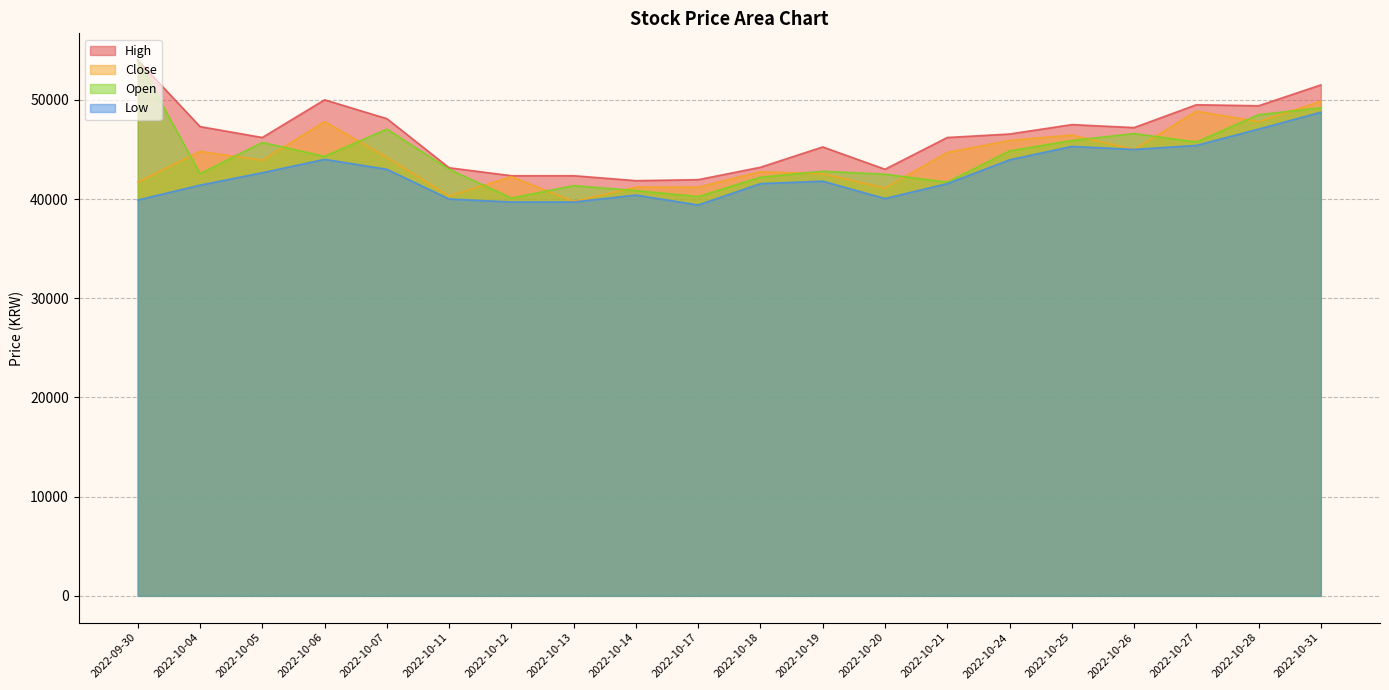

True or false: Low and High cross at least once.

False